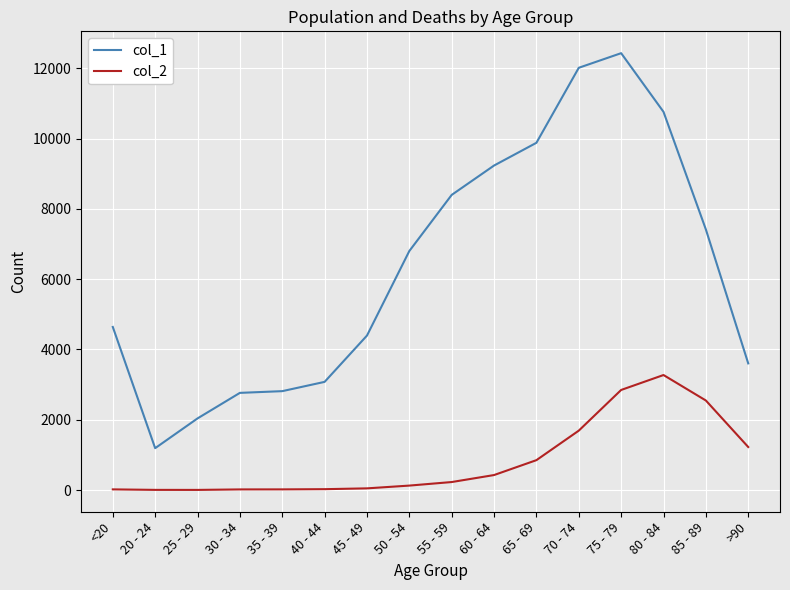

True or false: col_1 and col_2 intersect in this chart.

False